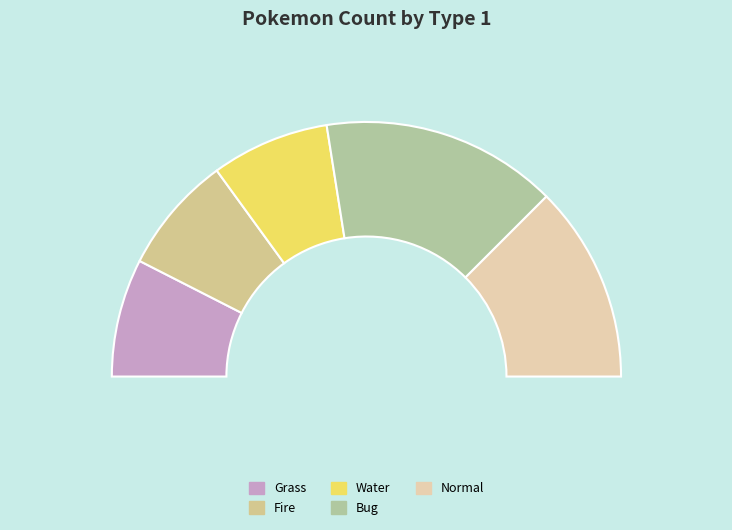

Rank the categories by value from lowest to highest.

Grass, Fire, Water, Normal, Bug